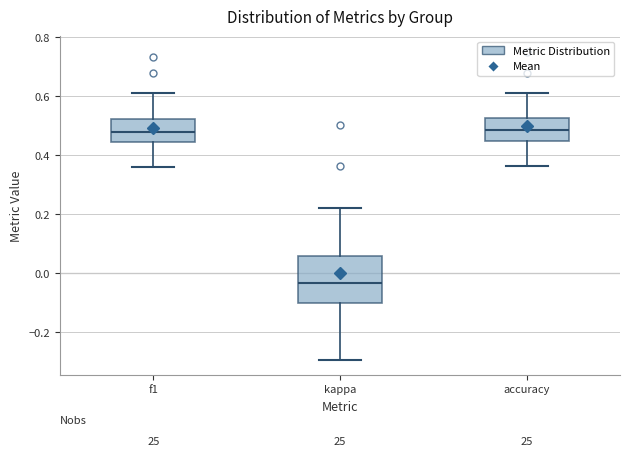

Where does the upper whisker of the box for kappa end on the y-axis? The values are not printed on the chart, so give them approximately, as read against the axis.

0.22